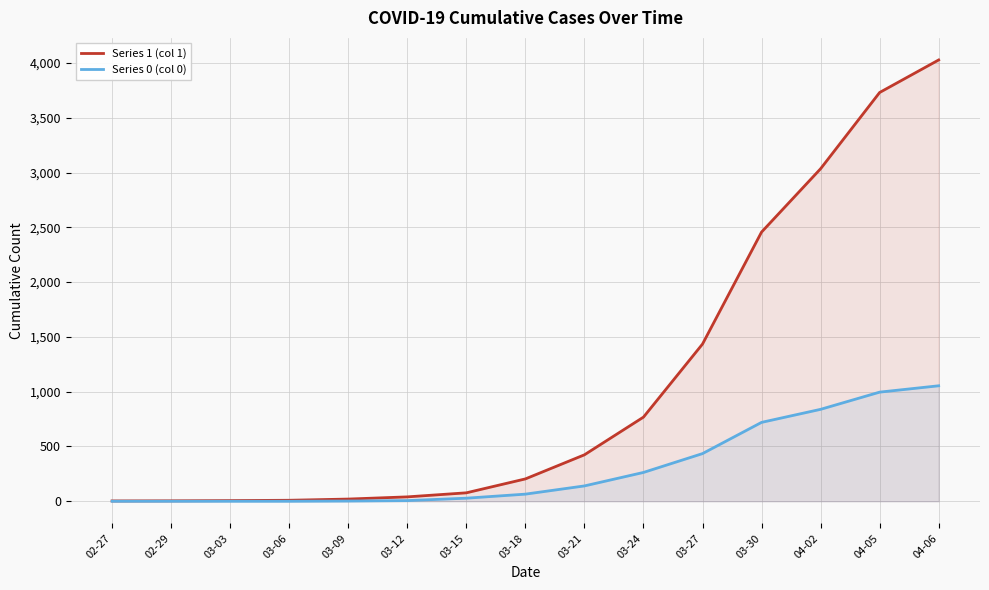

What is the total value across all series at 03-24?

1031